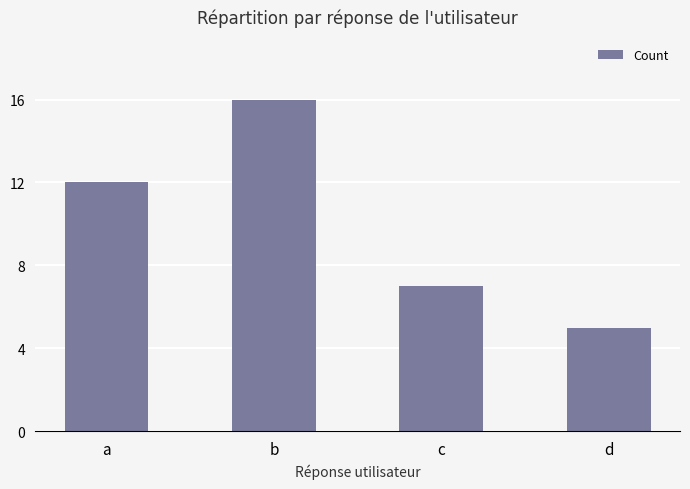

How many data points does each series have?

4